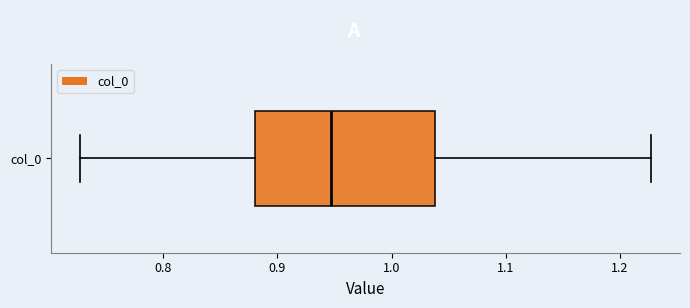

Where does the right whisker of the box for col_0 end on the x-axis? The values are not printed on the chart, so give them approximately, as read against the axis.

1.23